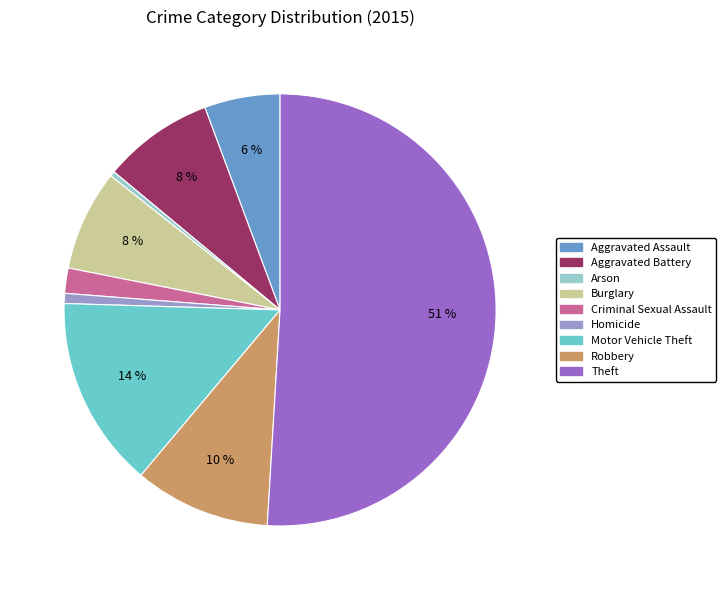

Between Arson and Motor Vehicle Theft, which is larger?

Motor Vehicle Theft